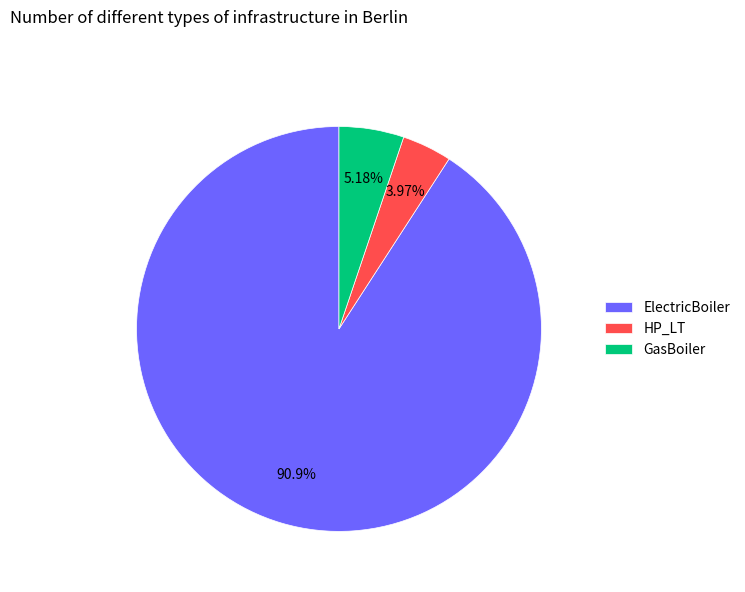

Does ElectricBoiler account for over 50% of the chart?

Yes